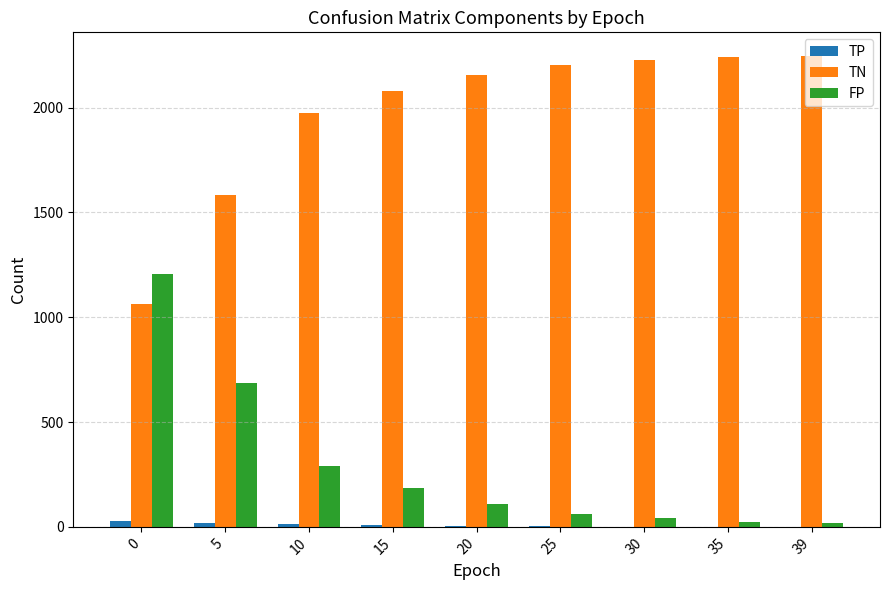

Which series has the largest total across all categories?

TN